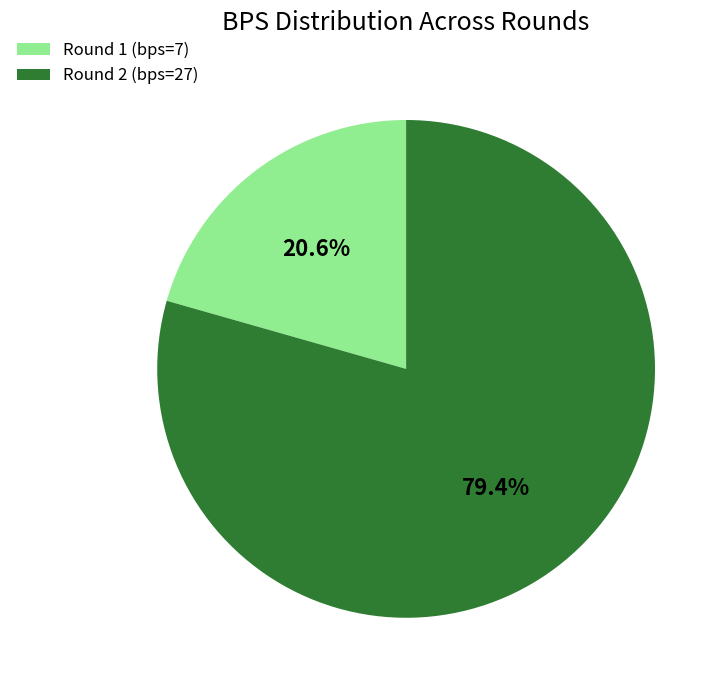

Do Round 2 (bps=27) and Round 1 (bps=7) together represent more than half of the pie?

Yes